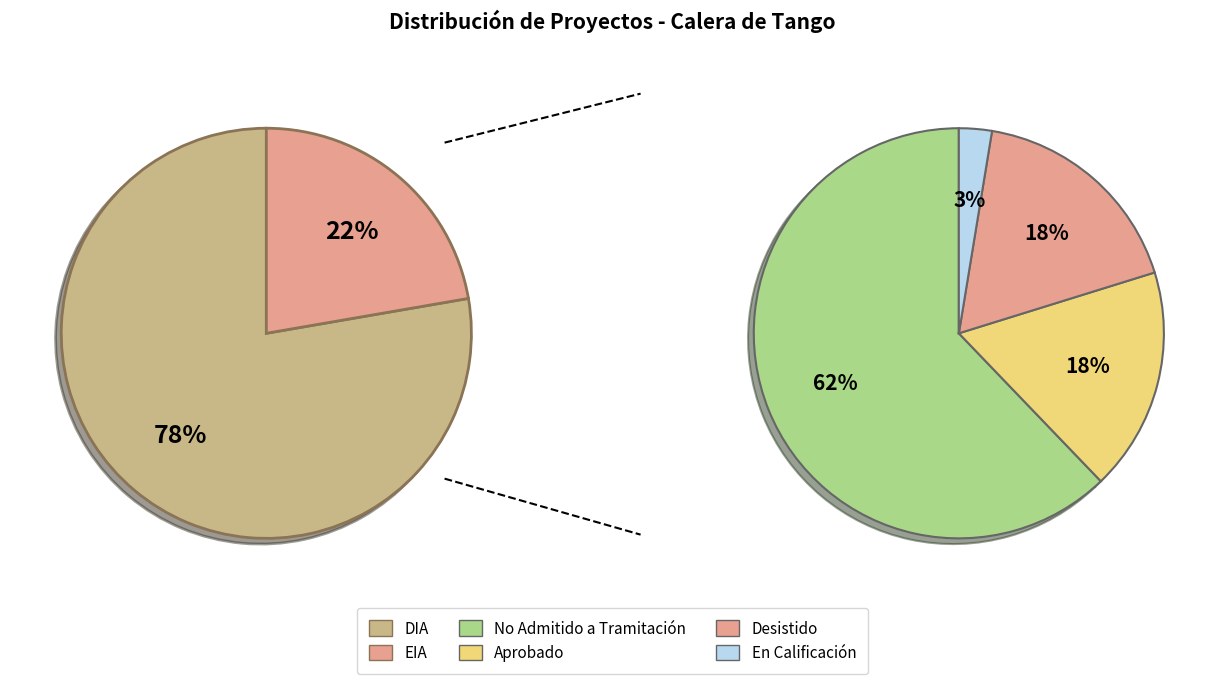

The EIA slice represents 10% of the pie. True or false?

False